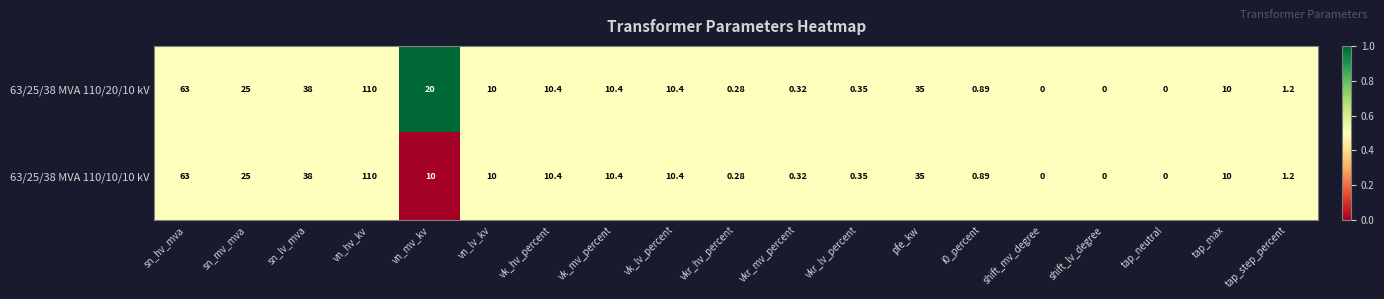

Where does the 63/25/38 MVA 110/10/10 kV series first go above 10?

sn_hv_mva